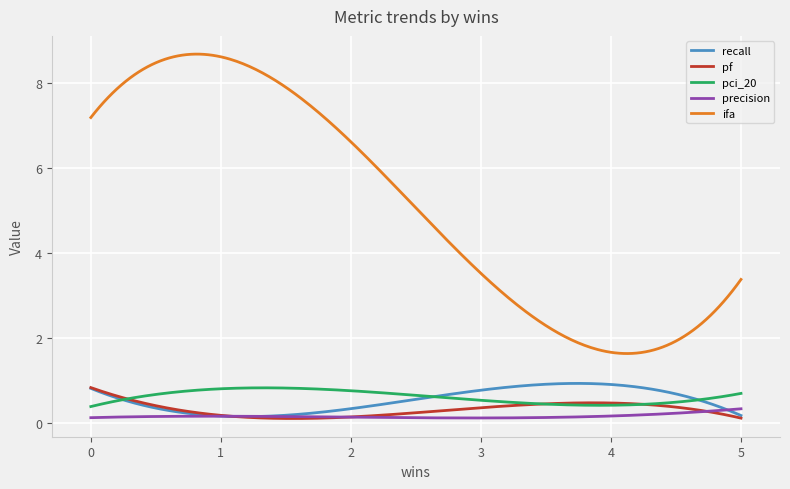

Which series has the largest range (max minus min)?

ifa